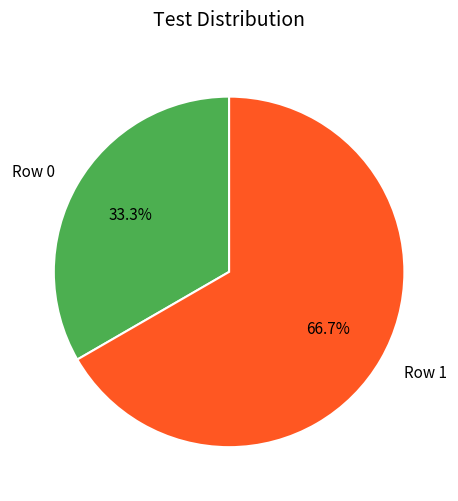

How many slices are in this pie chart?

2